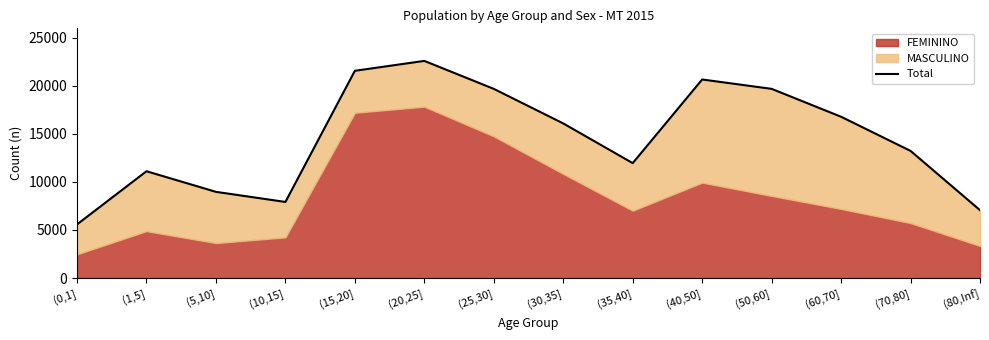

The value at (0,1] is 7480. True or false?

False